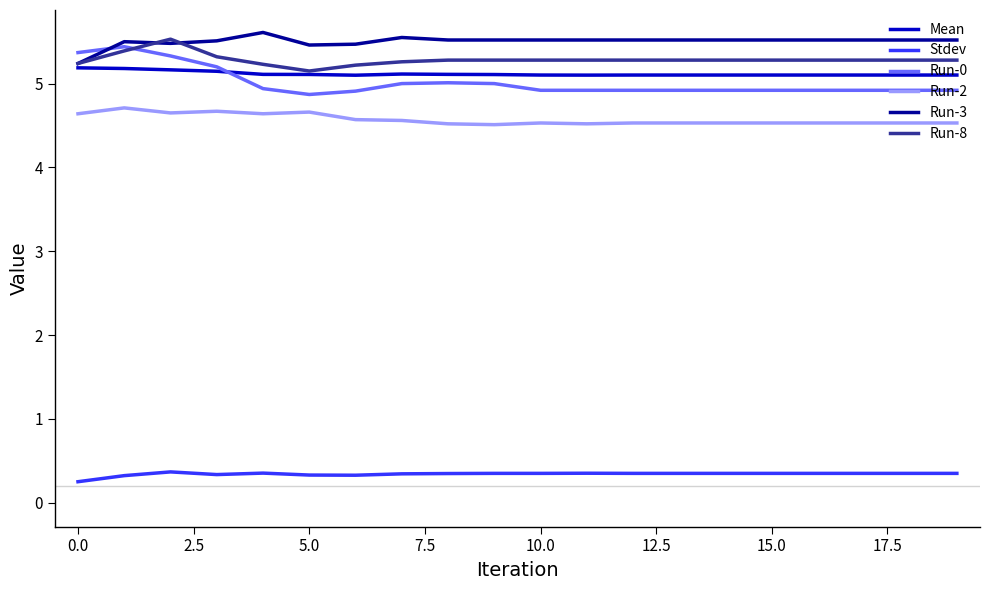

What is the lowest value of the Run-0 series?

4.9